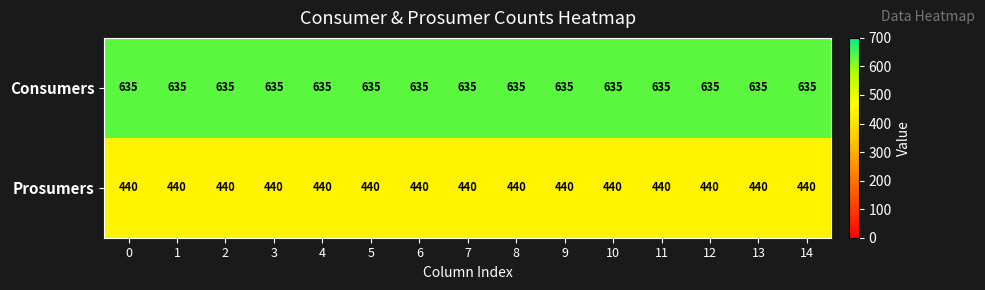

What is the average value of the Prosumers series?

440